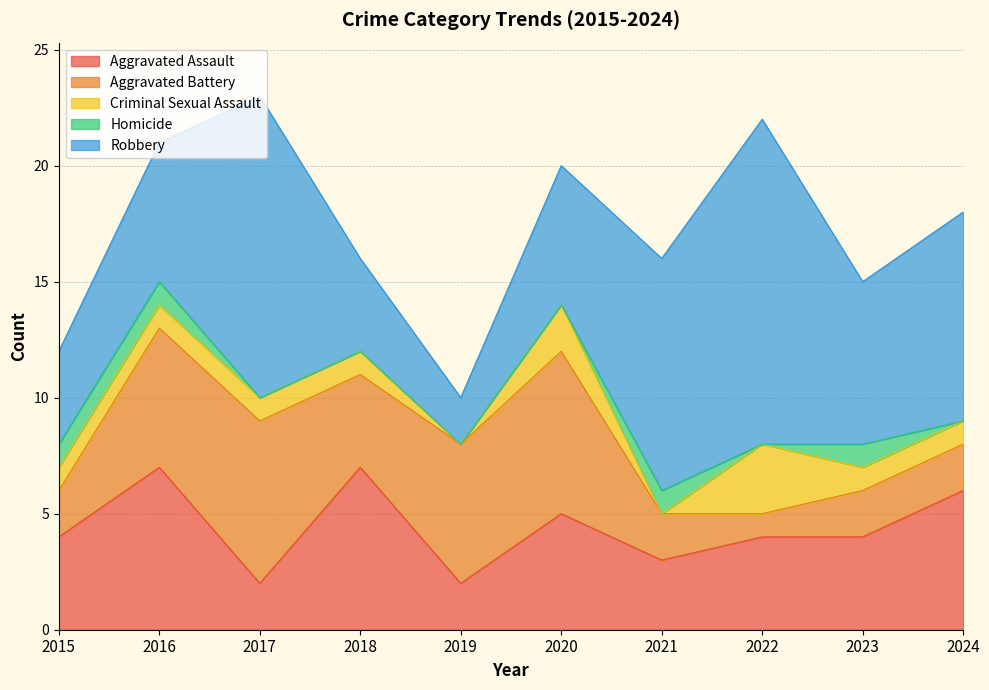

Where is Robbery nearest to the value 8?

2023